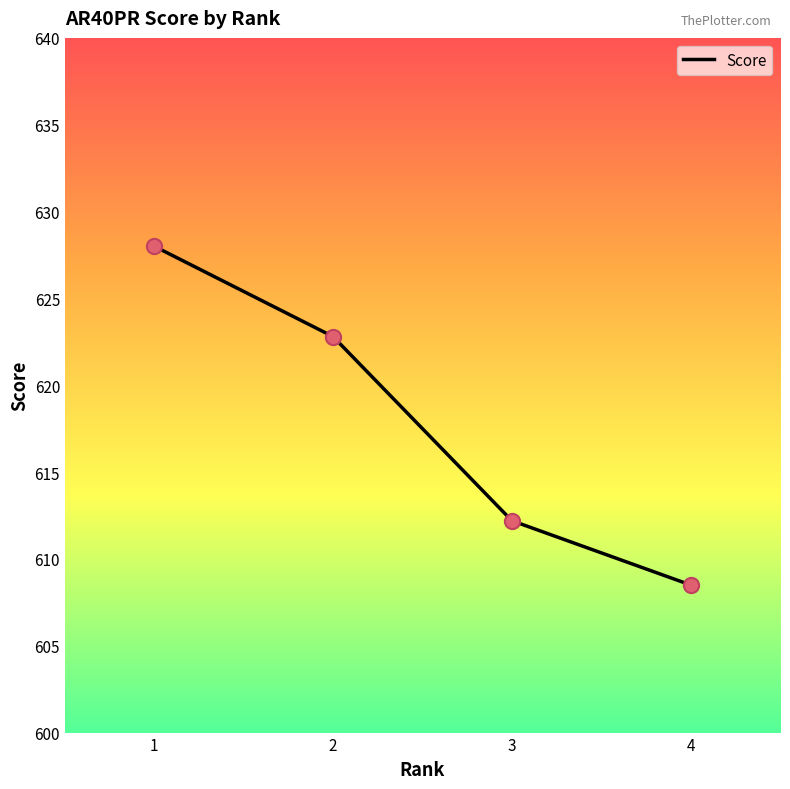

Approximately how many times larger is the value at 3 compared to 1?

1.0